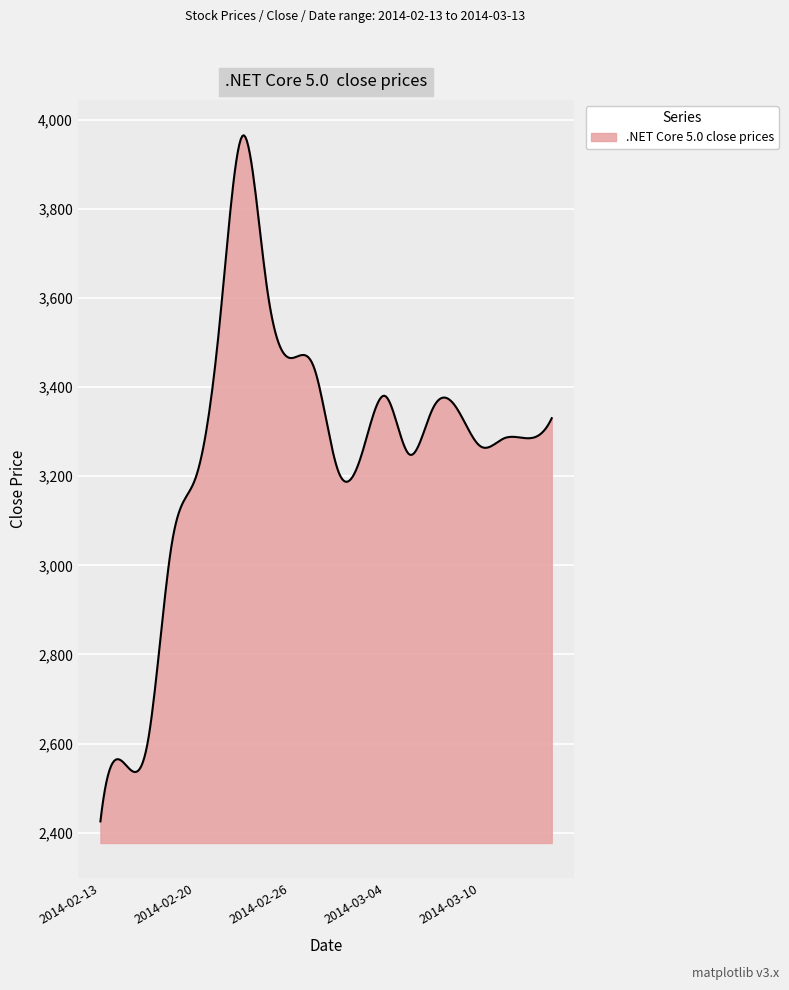

What is the smallest value displayed?

2425.5